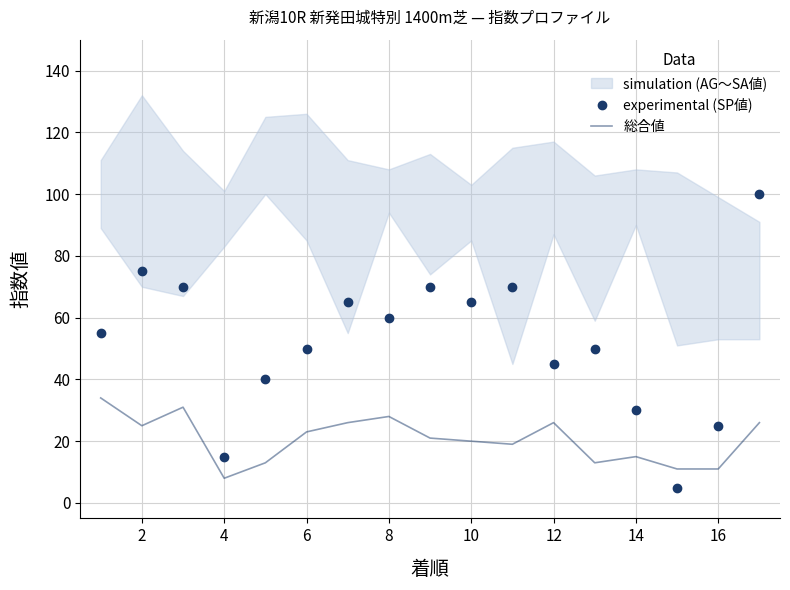

After their last crossing, which series has the higher values: experimental (SP値) or 総合値?

experimental (SP値)